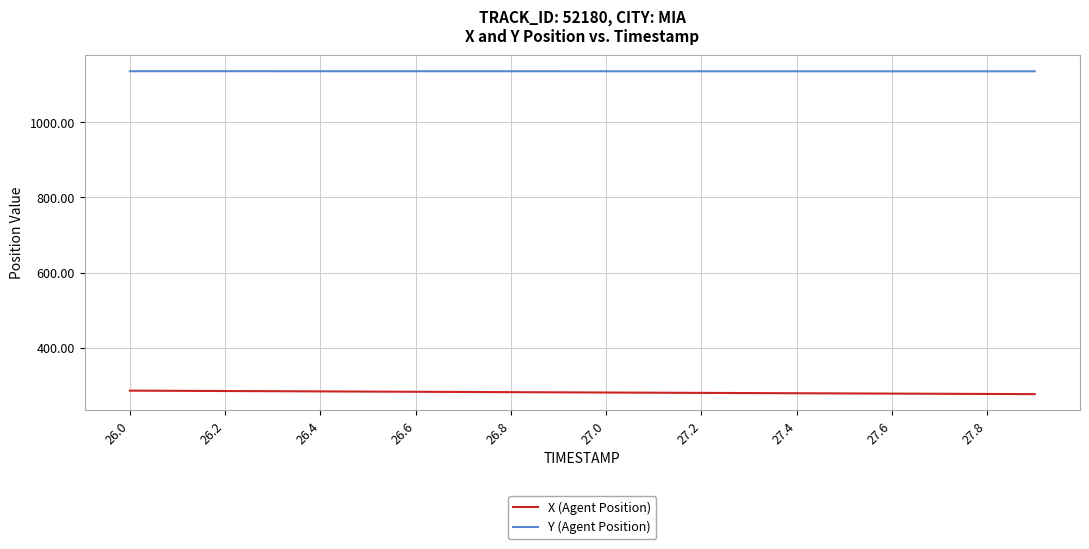

What is the maximum value shown in the chart?

1135.4